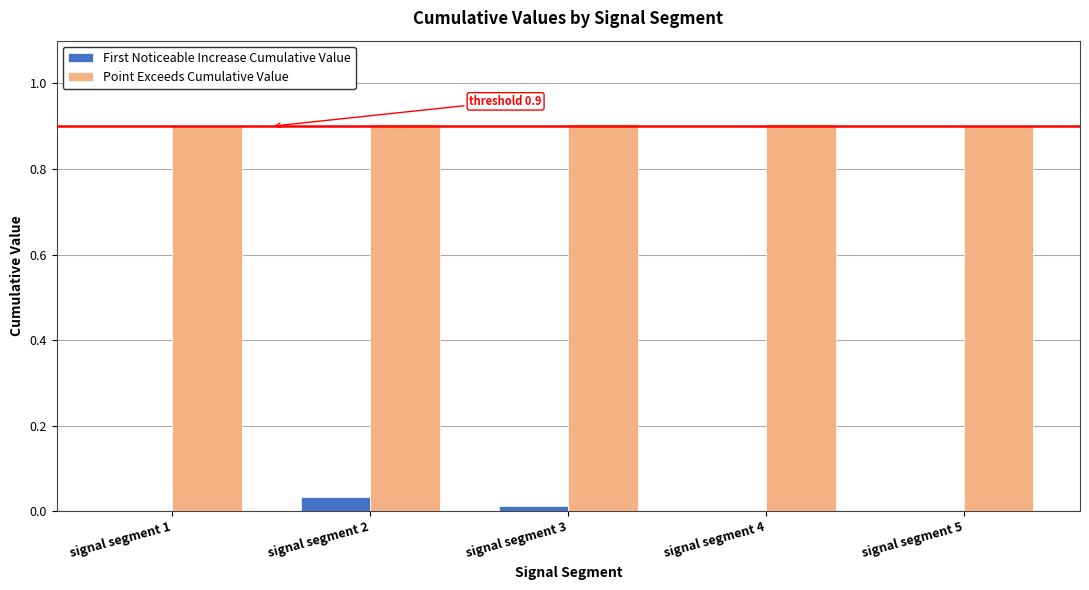

Does the chart contain stacked bars?

No